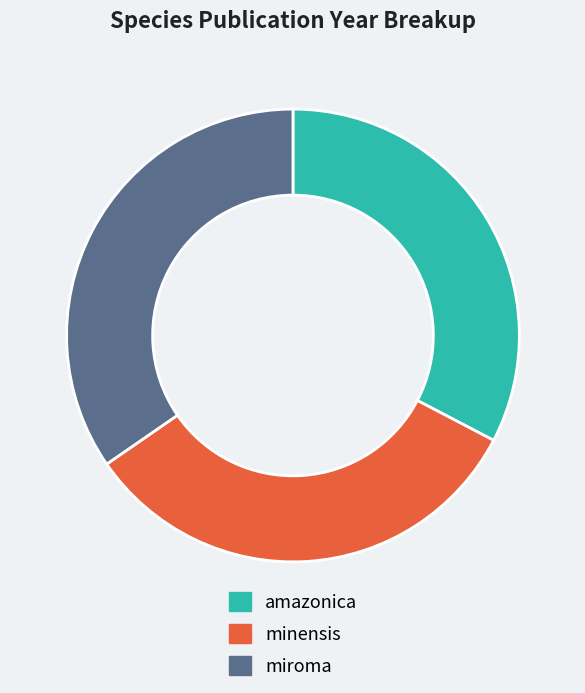

Between amazonica and miroma, which is larger?

miroma